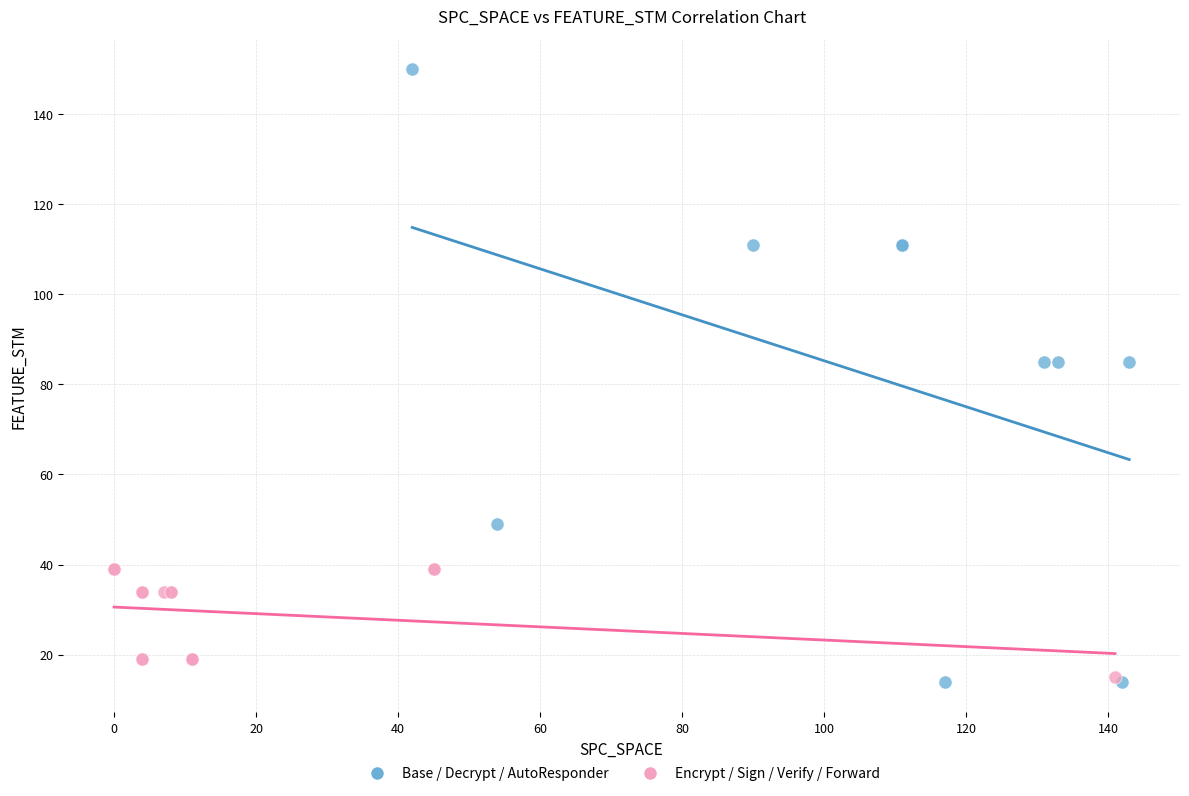

Which series reaches the maximum Y coordinate?

Base / Decrypt / AutoResponder